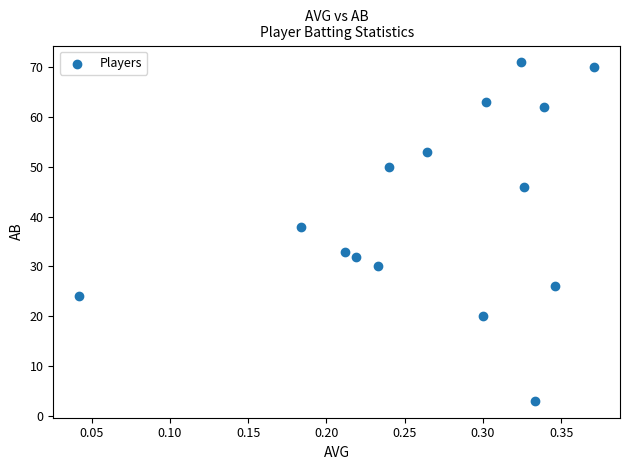

What is the range of Y values (max minus min)?

68